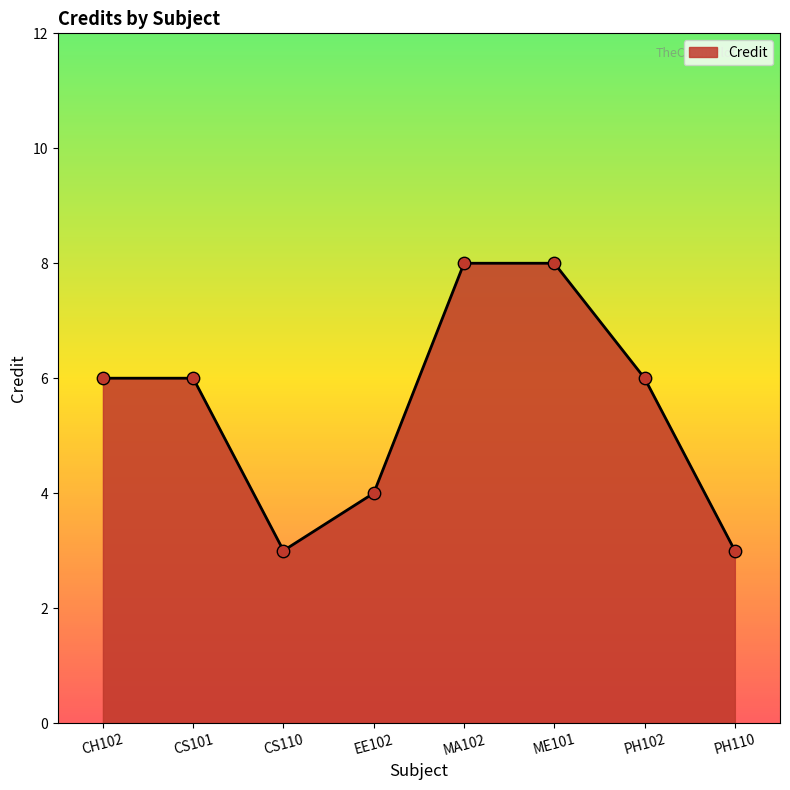

Which has a higher value, PH110 or PH102?

PH102